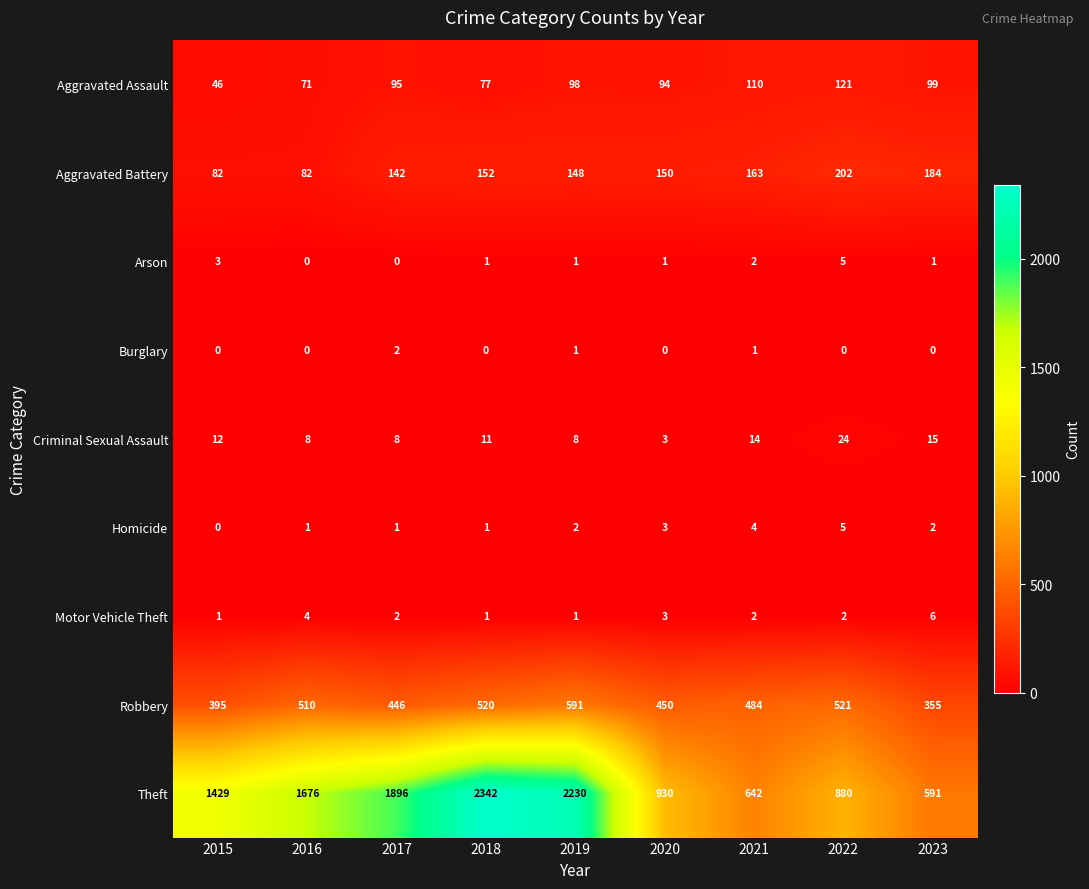

What is the spread (max minus min) of values at 2020?

930